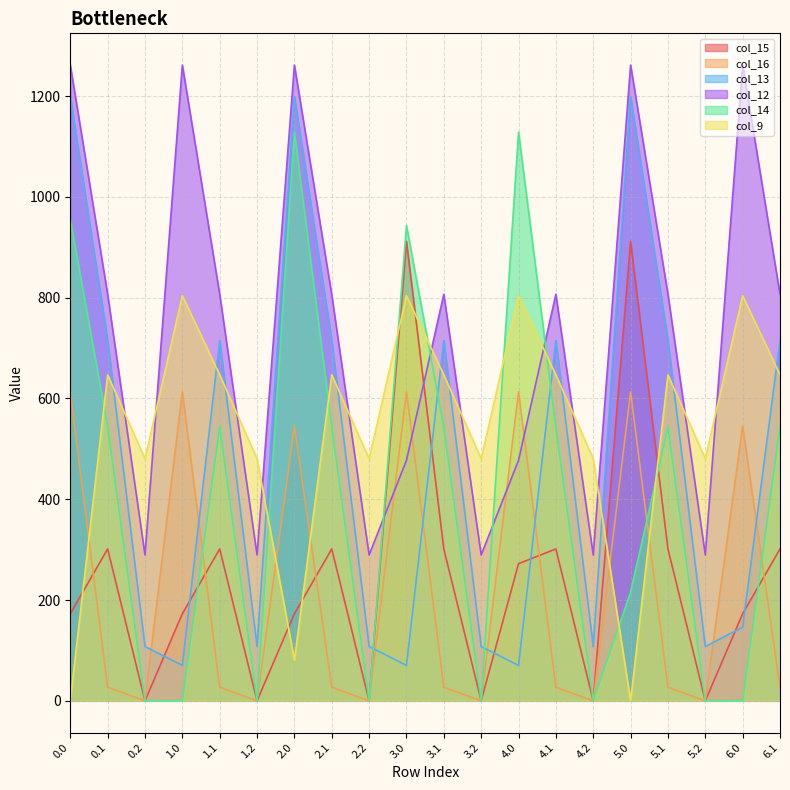

What position from the right is 6.0?

2